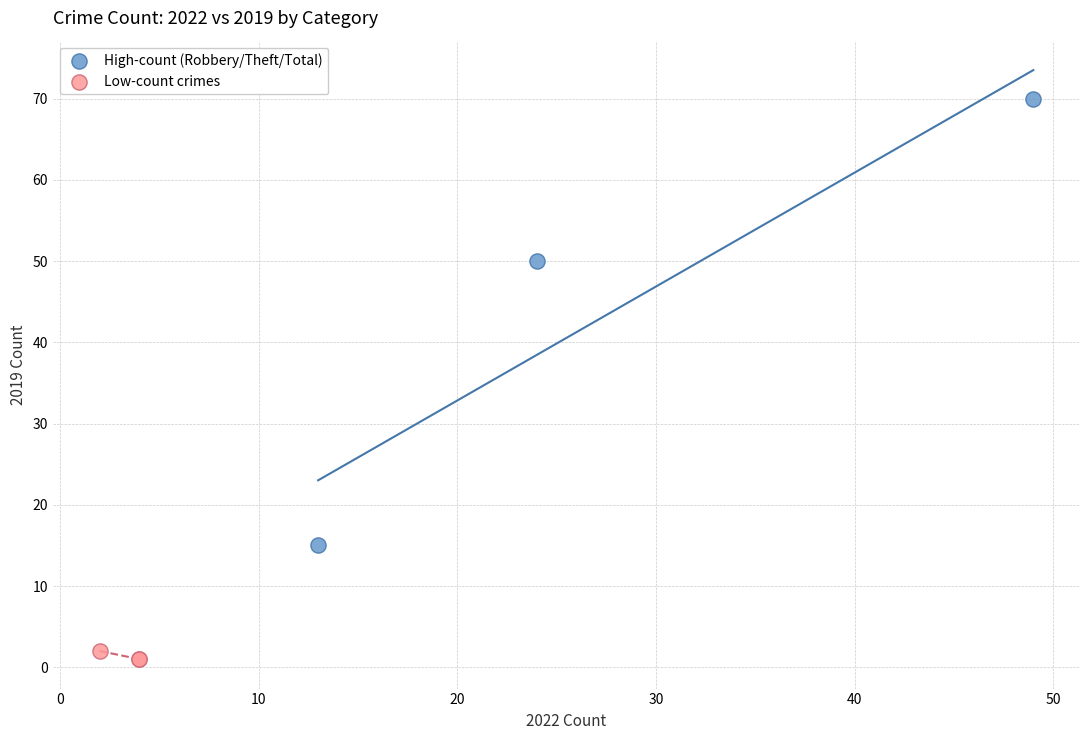

Which series contains the lowest Y value?

Low-count crimes